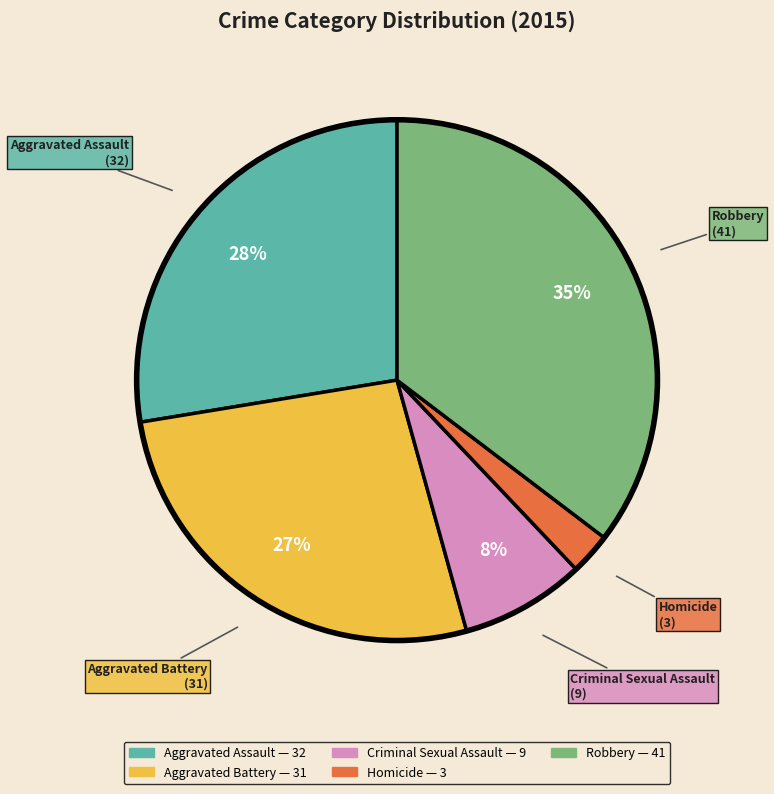

To the nearest percent, what percentage of the pie is Aggravated Assault?

28%